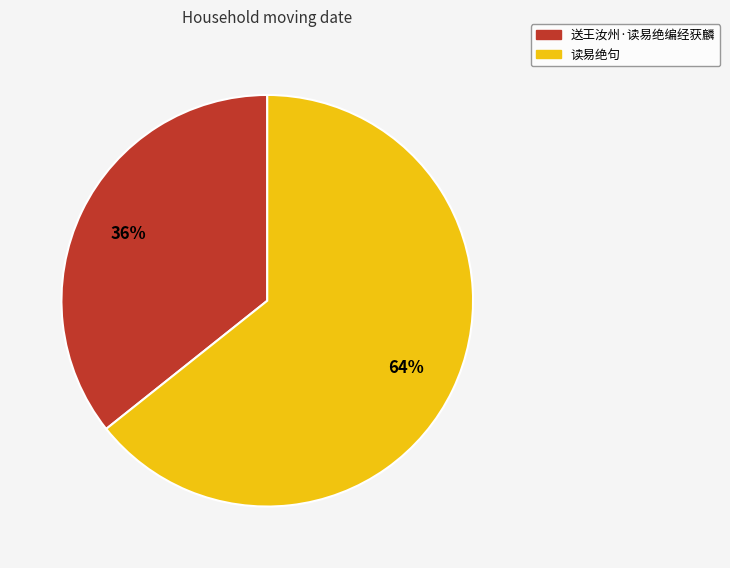

Between 送王汝州·读易绝编经获麟 and 读易绝句, which is larger?

读易绝句